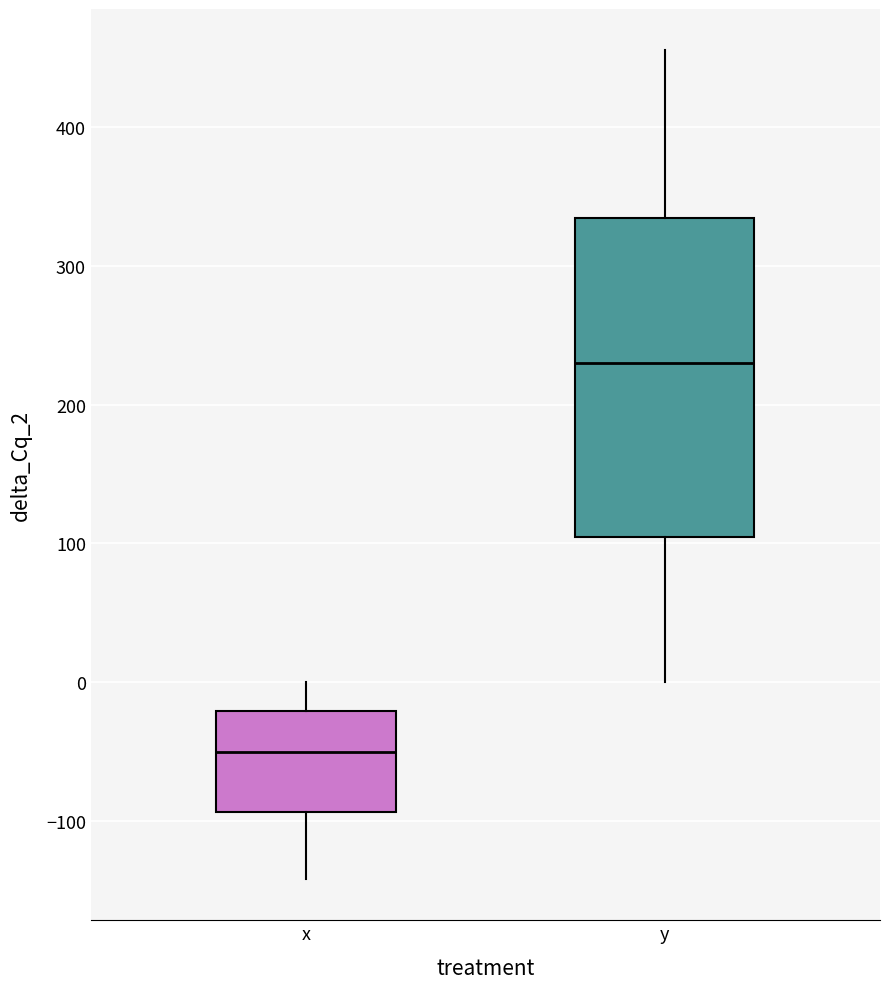

Reading left to right, read every box against the y-axis: the position of its median line, the range the box covers, and the ends of its whiskers. The values are not printed on the chart, so give them approximately, as read against the axis.

x: median -50, box -90 to -20, whiskers -140 to 0
y: median 230, box 100 to 330, whiskers 0 to 460